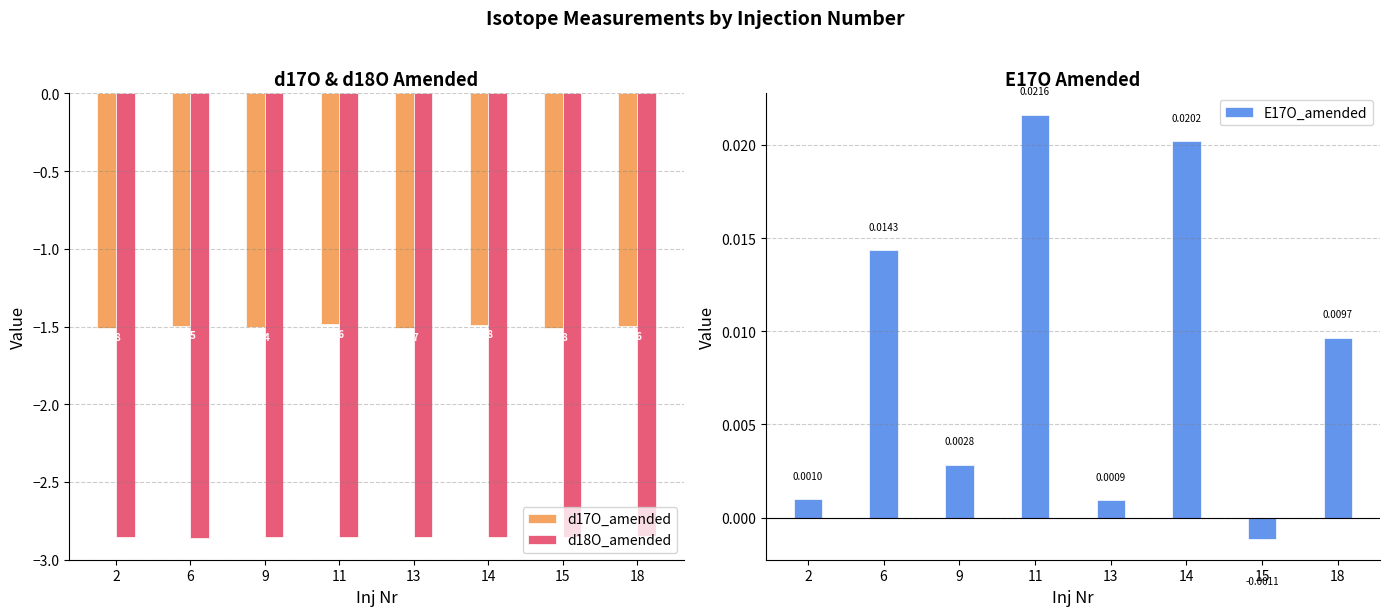

At which category is the sum across all series the highest?

11